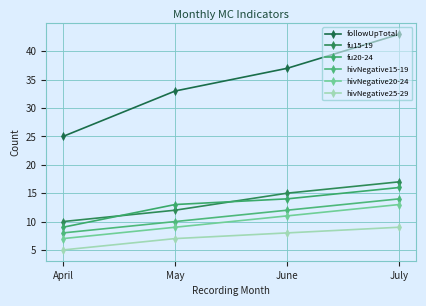

Which series has the widest spread of values?

followUpTotal